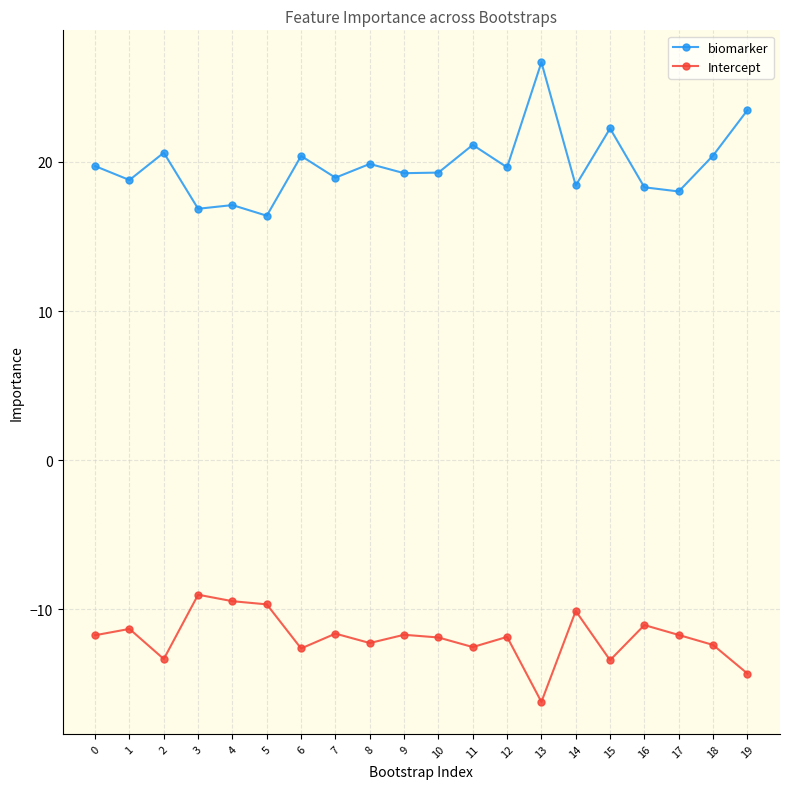

Rank the series by their maximum value, from lowest to highest.

Intercept, biomarker